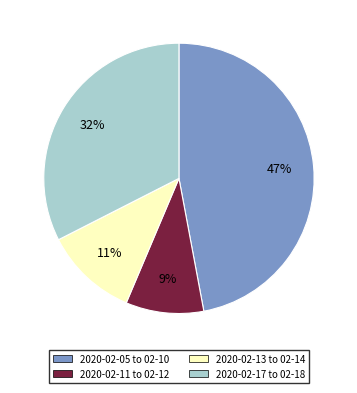

The 2020-02-13 to 02-14 slice represents 1% of the pie. True or false?

False